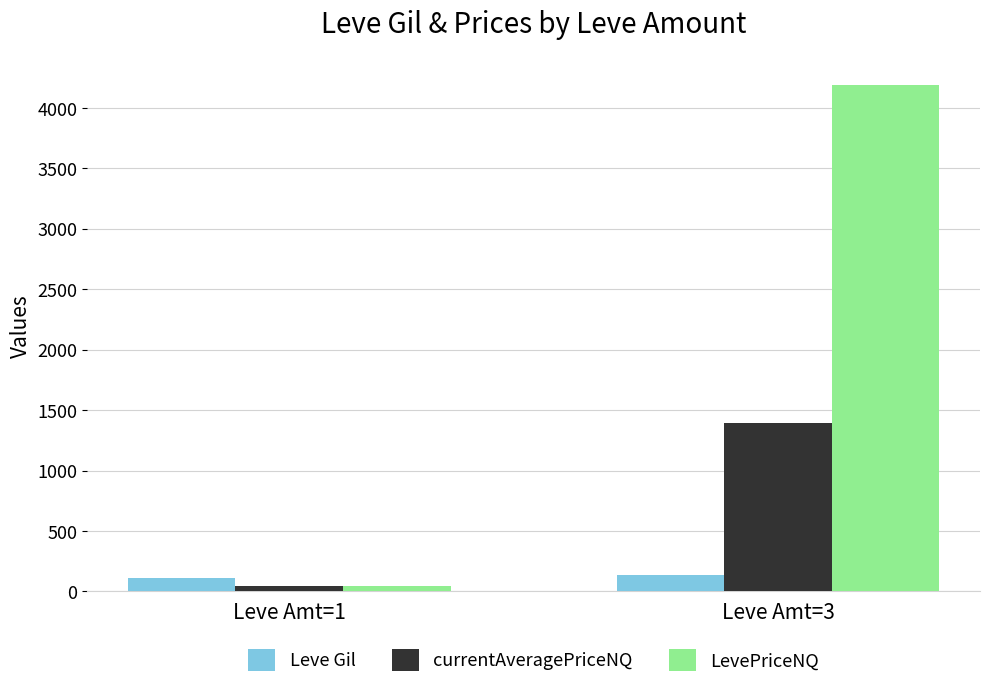

What is the minimum value for currentAveragePriceNQ?

44.0